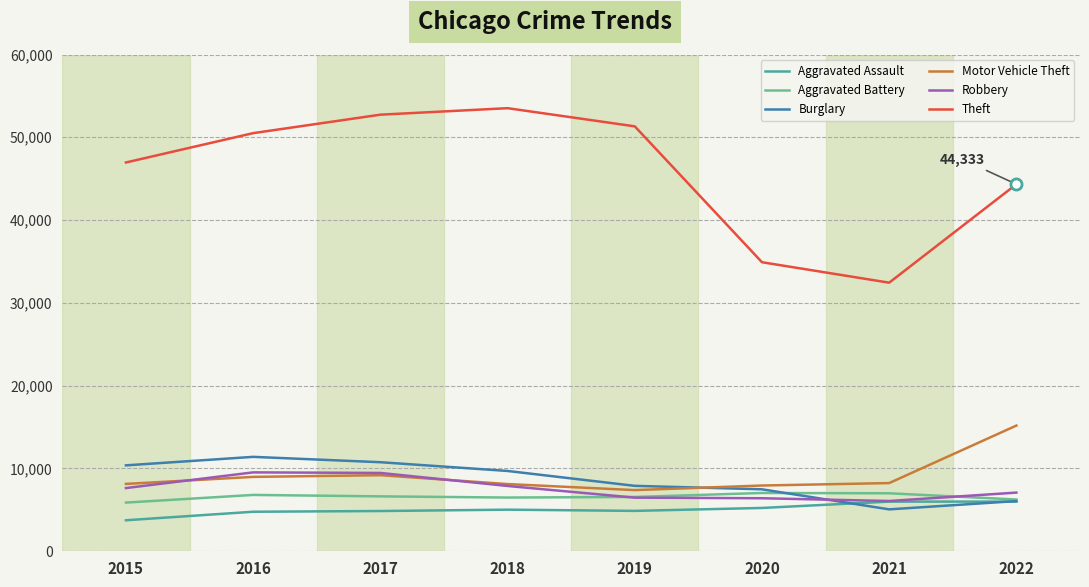

What is the difference between the highest and lowest values at 2021?

27379